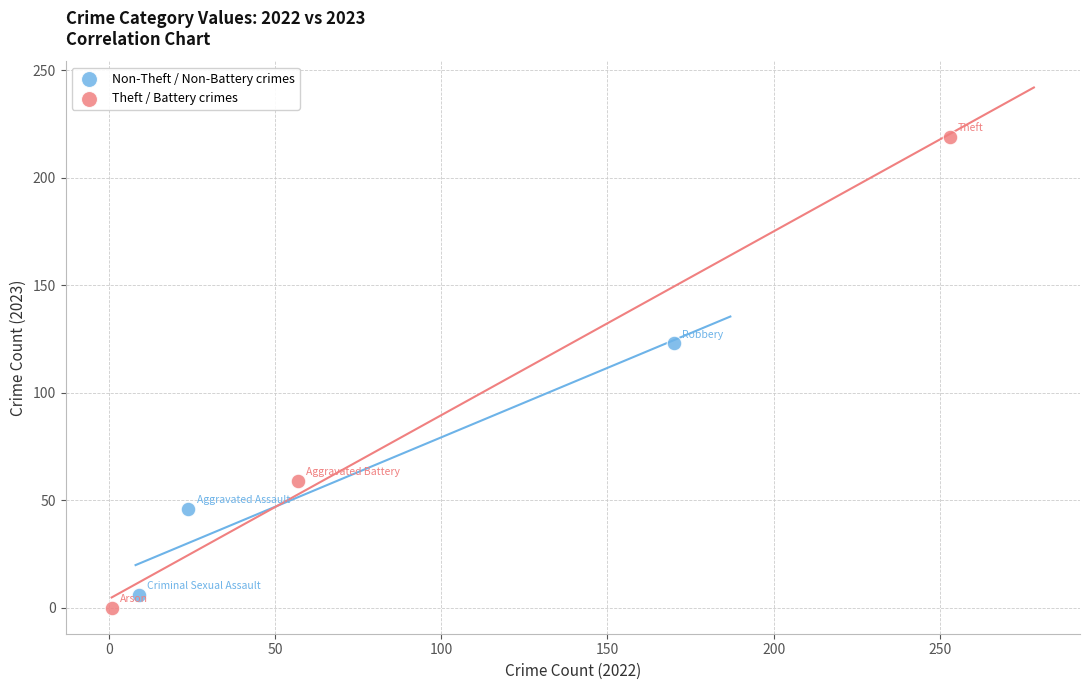

Which series has the largest Y range (max minus min)?

Theft / Battery crimes